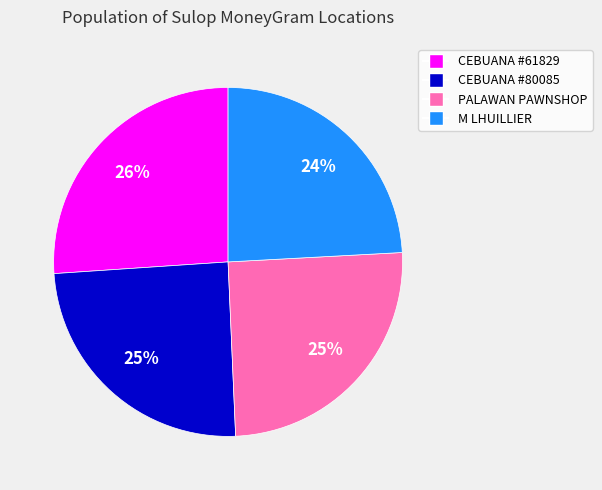

Does any single category account for the majority?

No